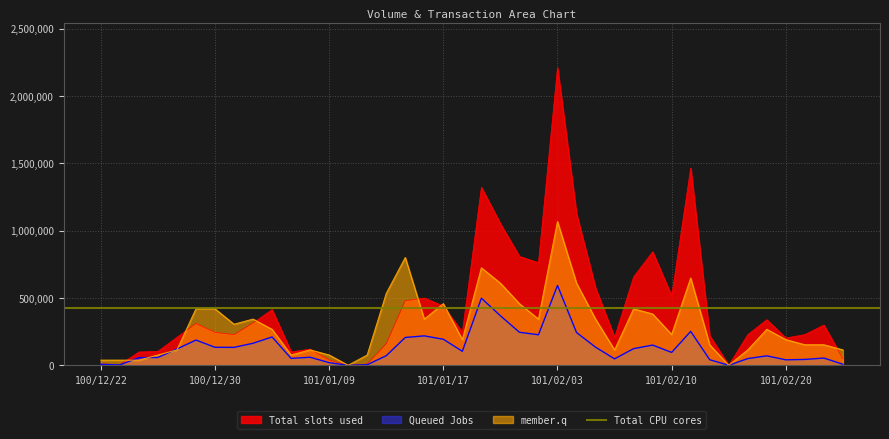

Which category has the highest value in the member.q series?

101/02/03